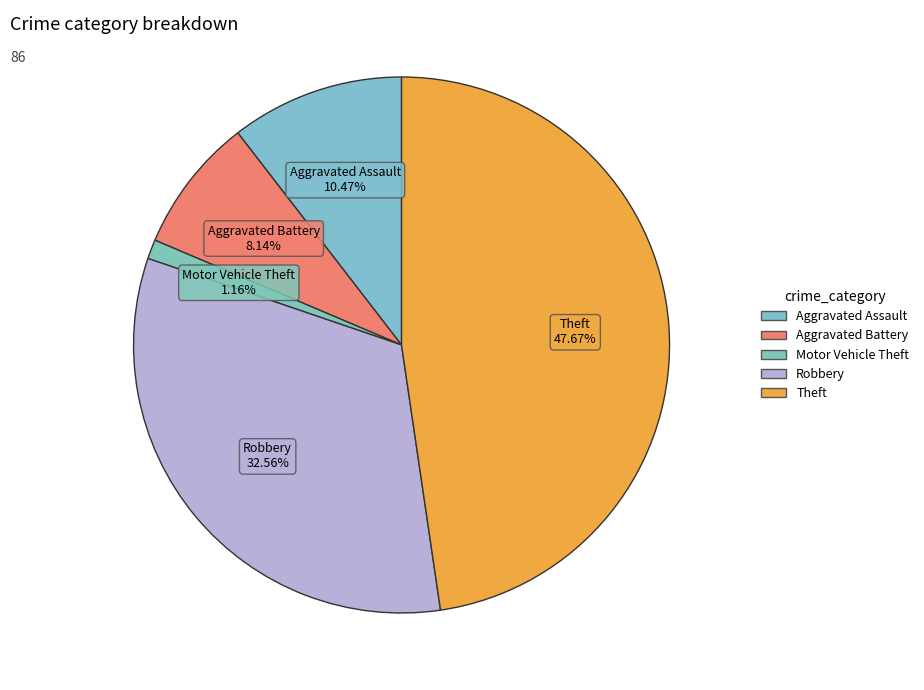

How many slices are in this pie chart?

5